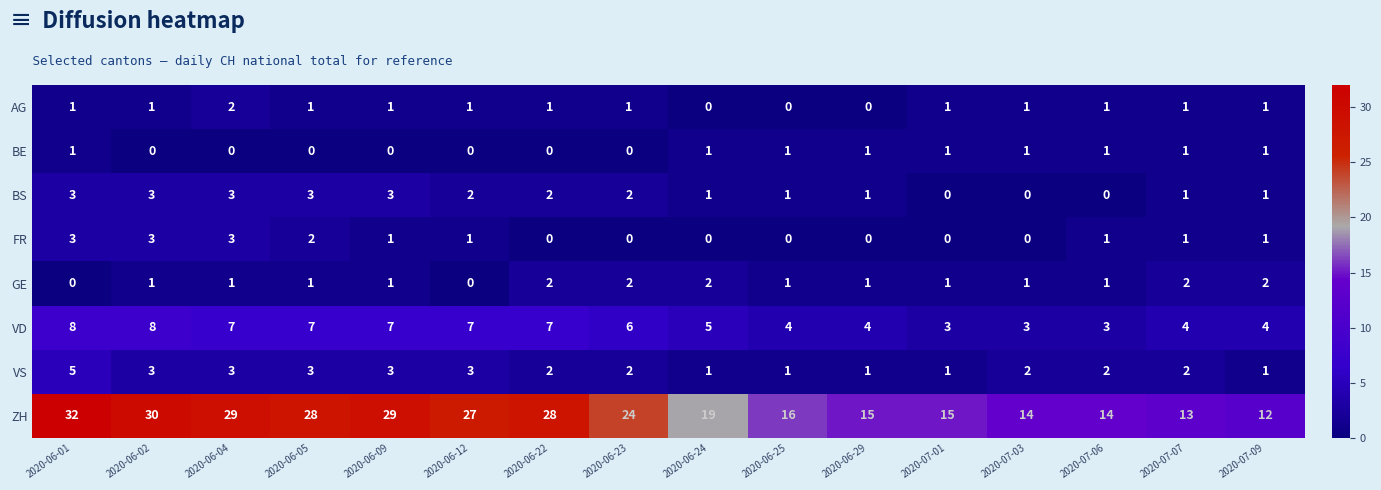

What is the sum of all AG values?

14